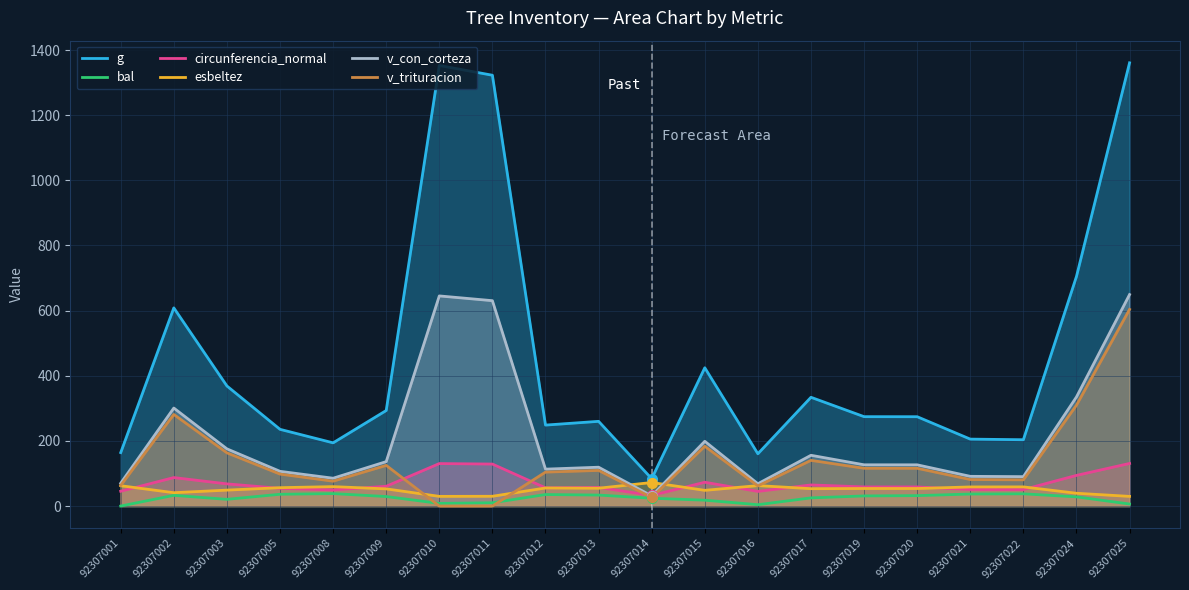

Between 92307010 and 92307025, which series saw the biggest shift?

v_trituracion